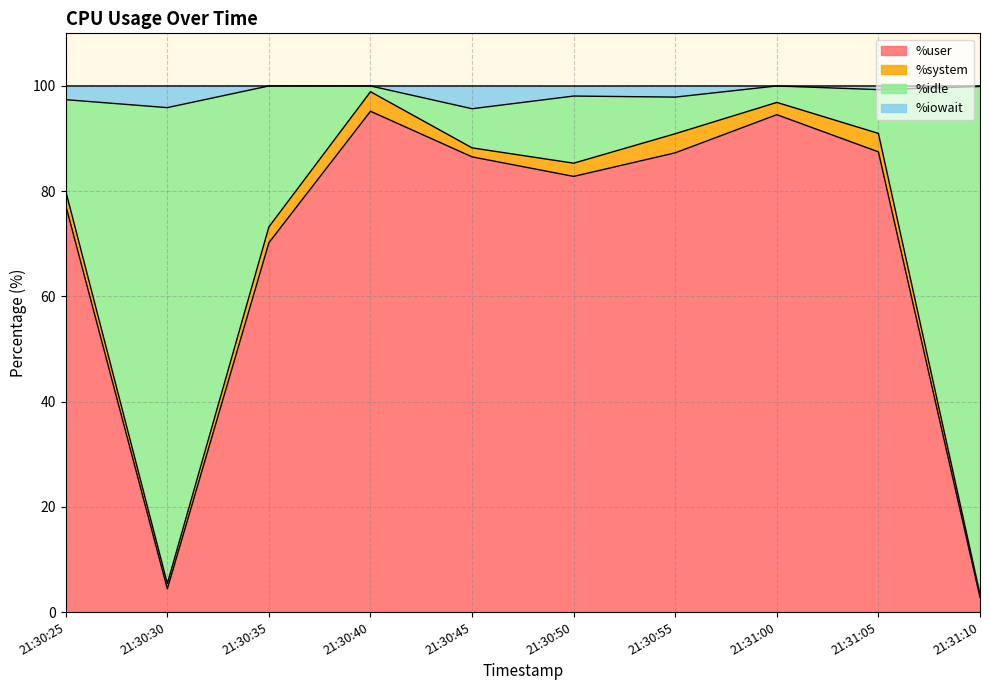

What is the difference between the maximum and minimum values in the %user series?

92.4